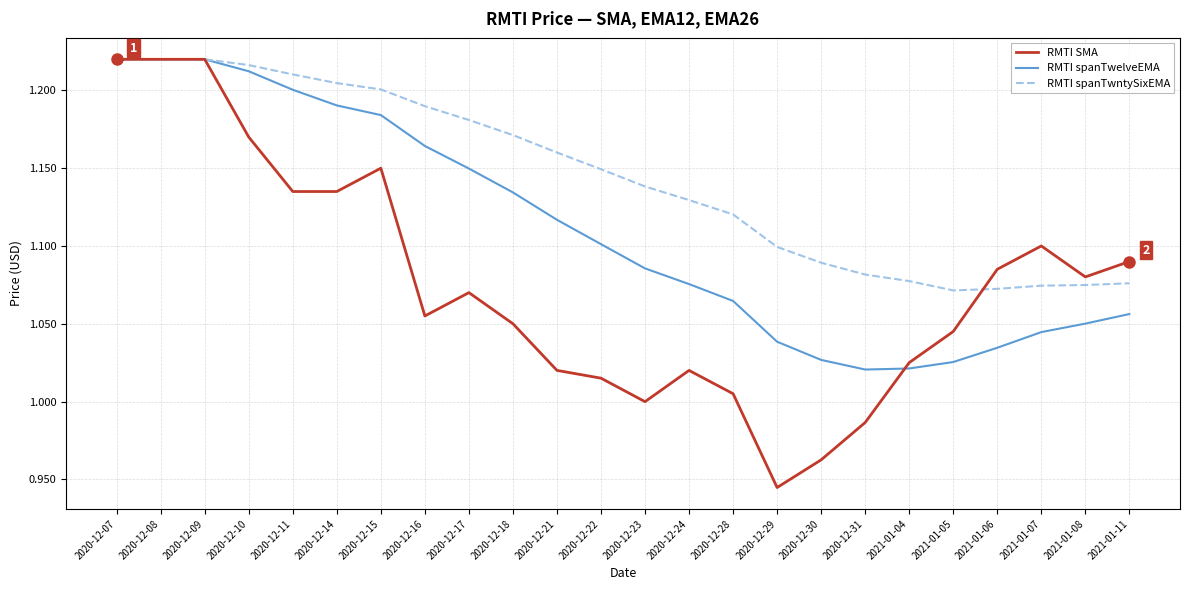

True or false: RMTI spanTwelveEMA has more than 1 points higher than both neighbors.

False